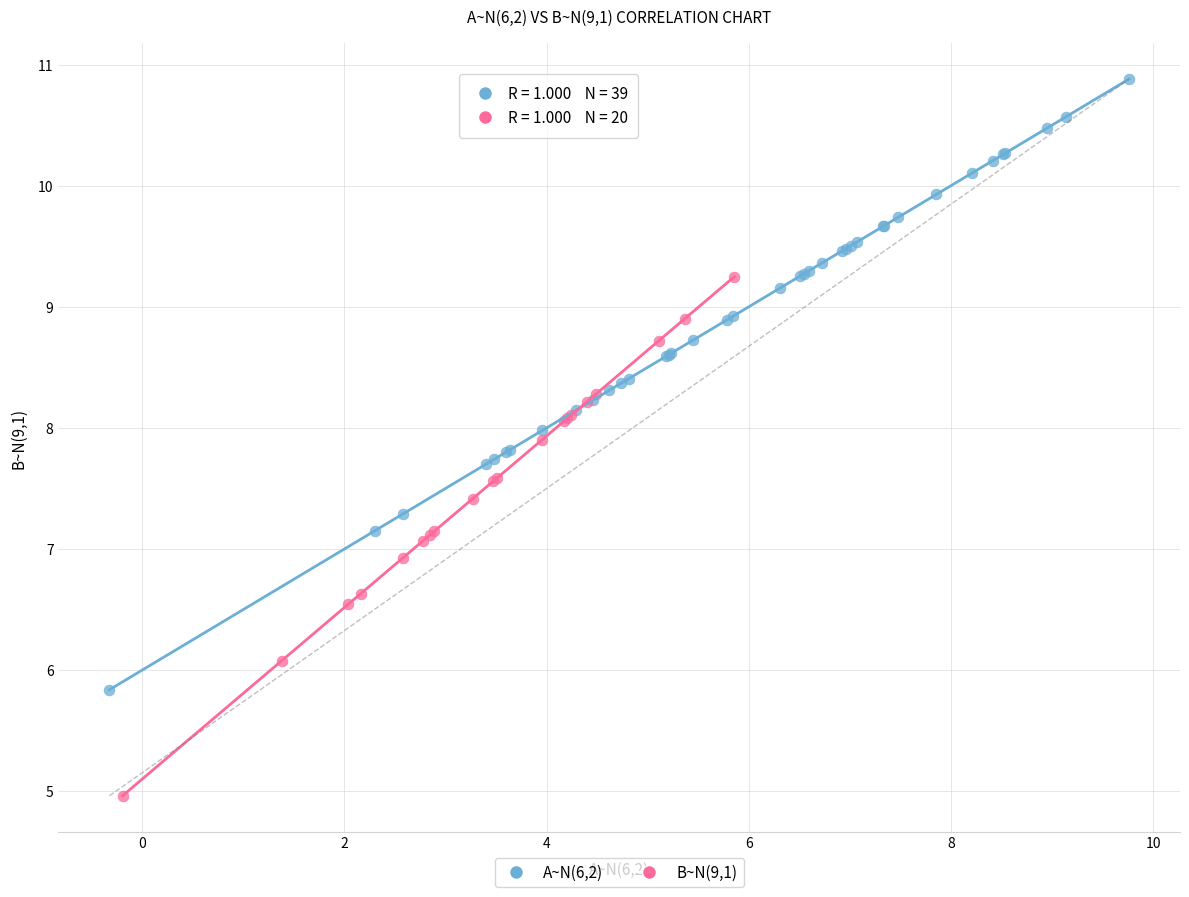

Which series contains the highest Y value?

A~N(6,2)